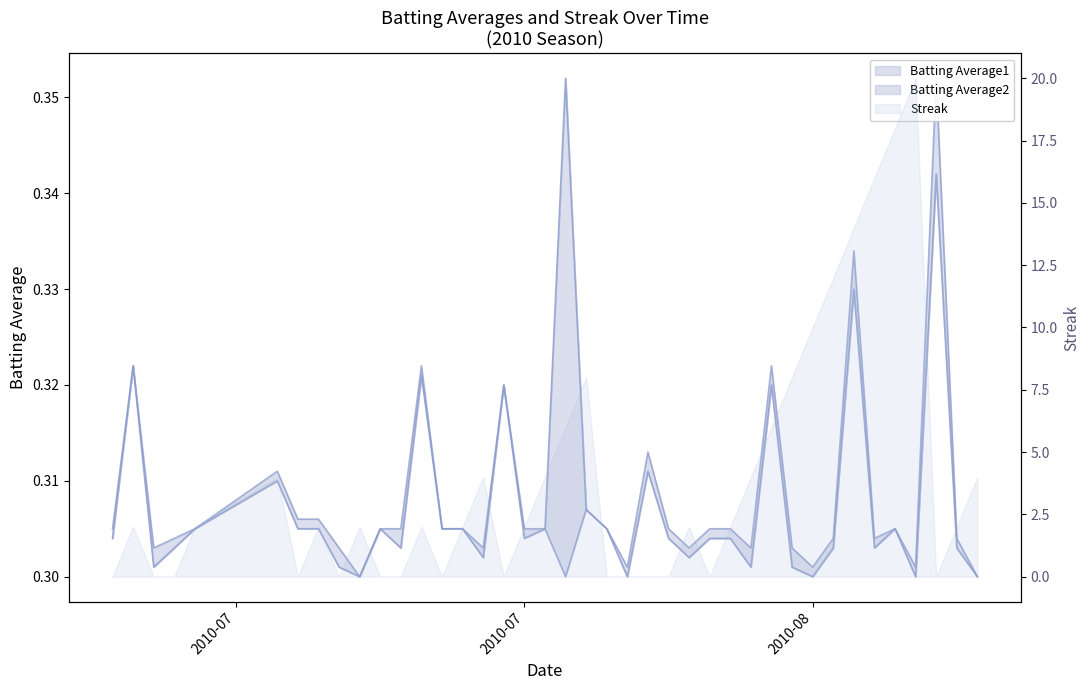

What is the minimum value shown in the chart?

0.3